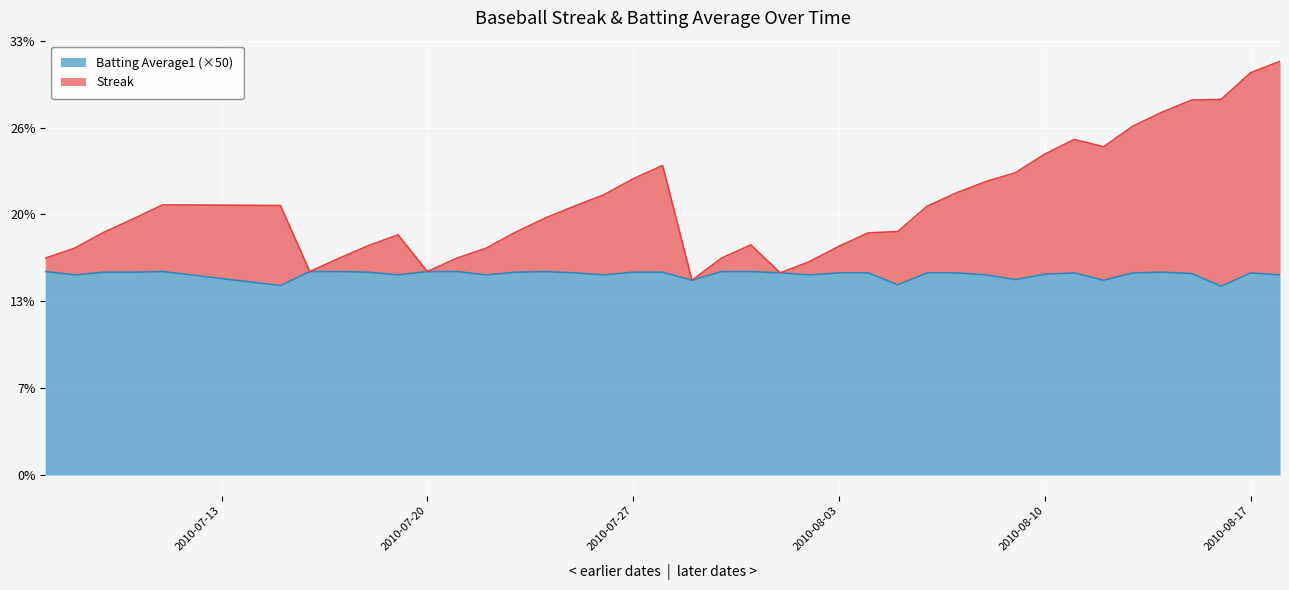

What are all the series names shown in the legend?

Batting Average1 (×50), Streak